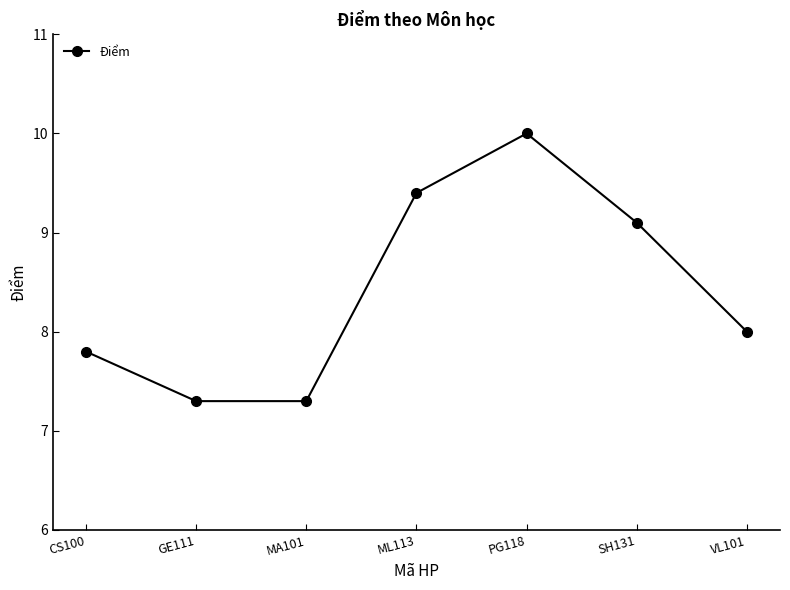

How many data points are less than 8?

3